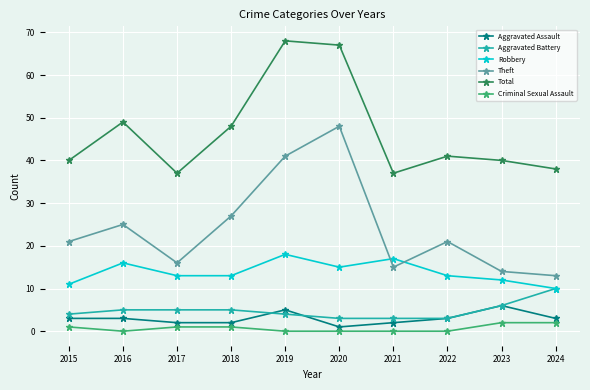

Which series has the largest total across all categories?

Total